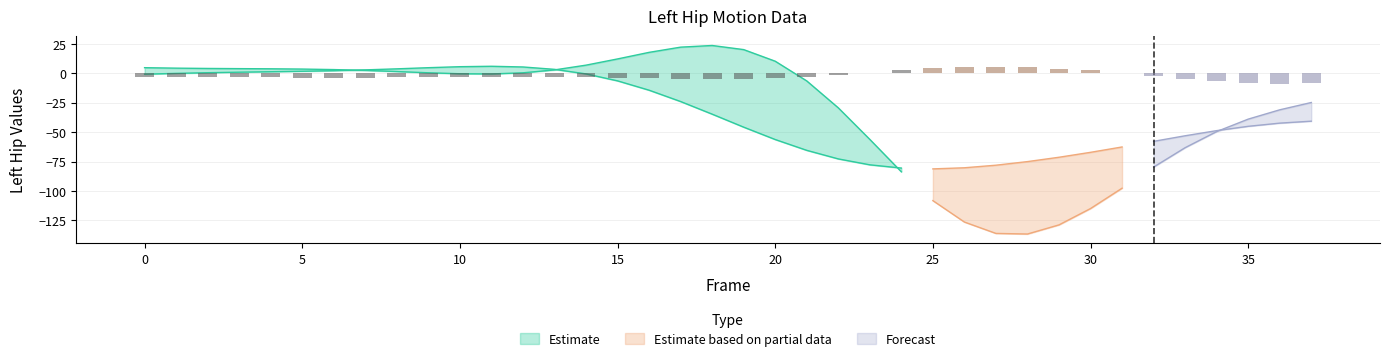

At which label does Left_Hip_Z reach its minimum?

36